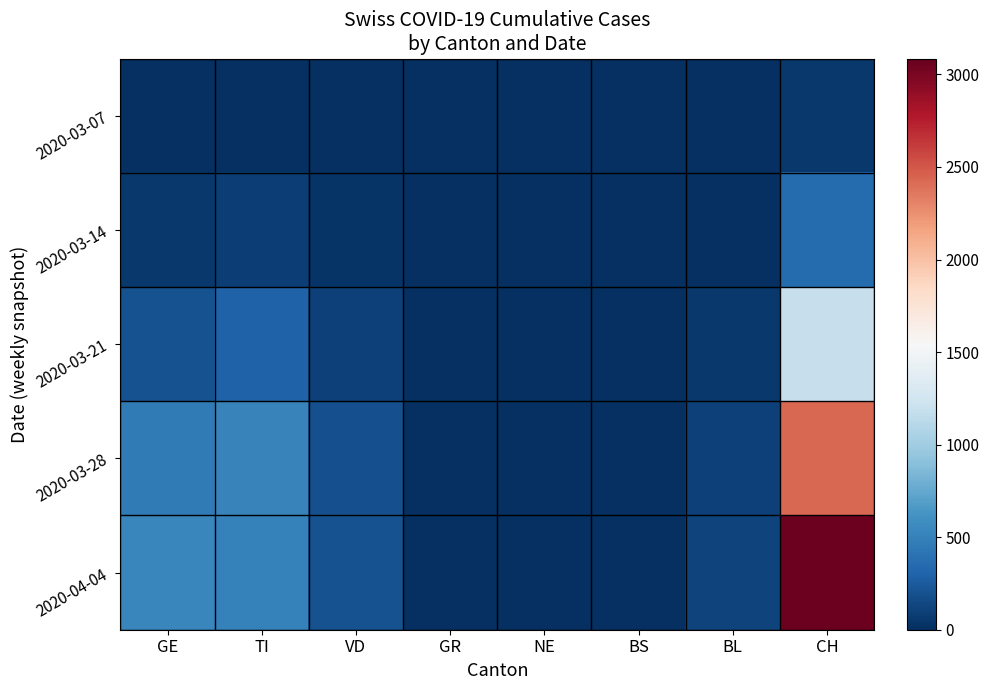

Which series changed the most between BS and CH?

2020-04-04